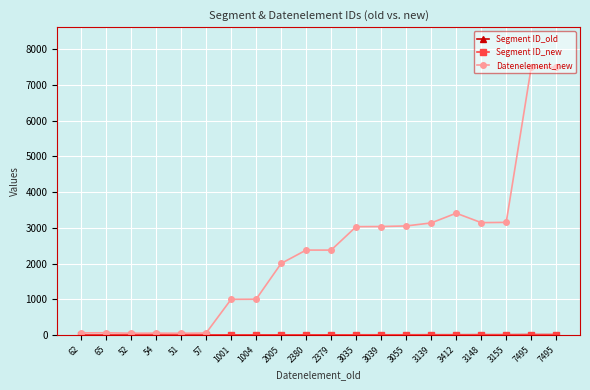

True or false: Segment ID_new and Segment ID_old intersect in this chart.

False